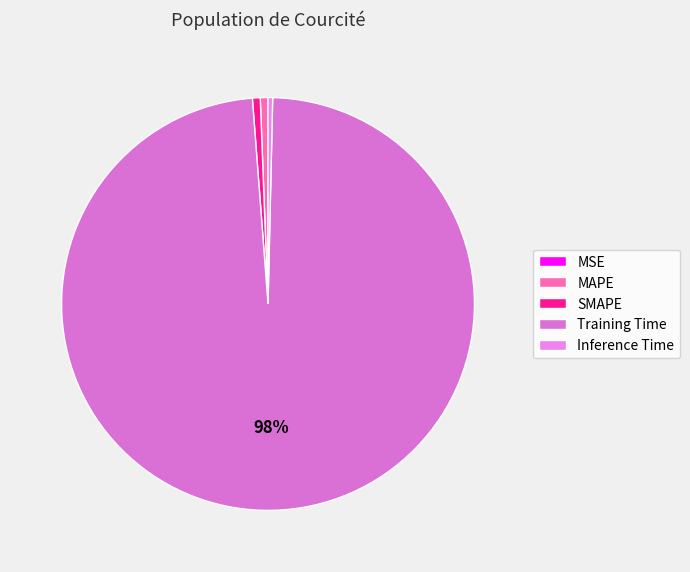

Is there a majority slice in this chart?

Yes